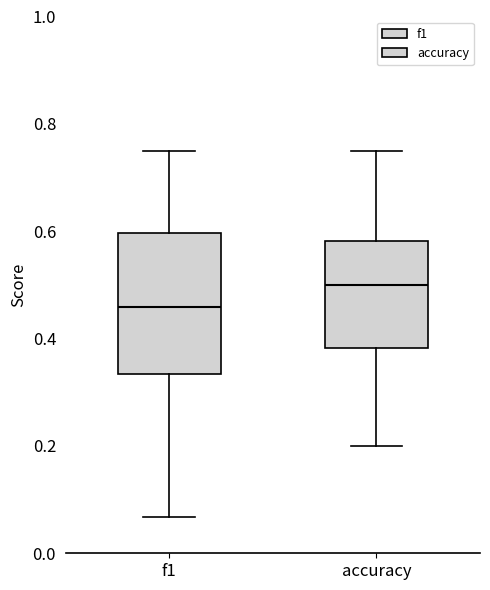

Which box has the lowest median line?

f1